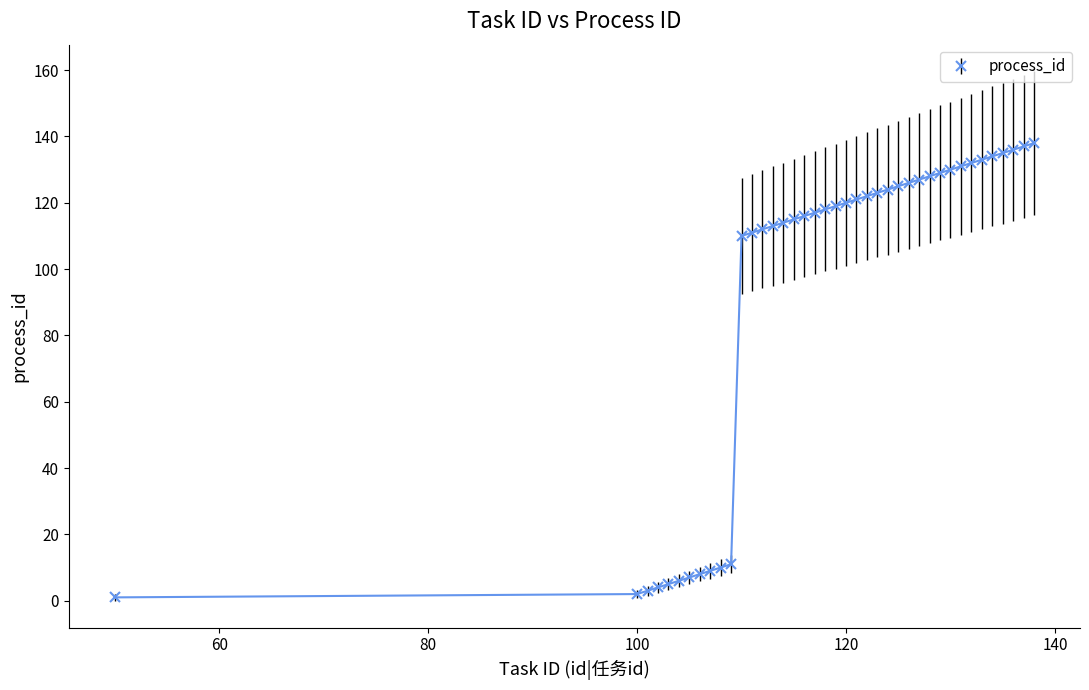

What is the value of the 24th point from the left?

122